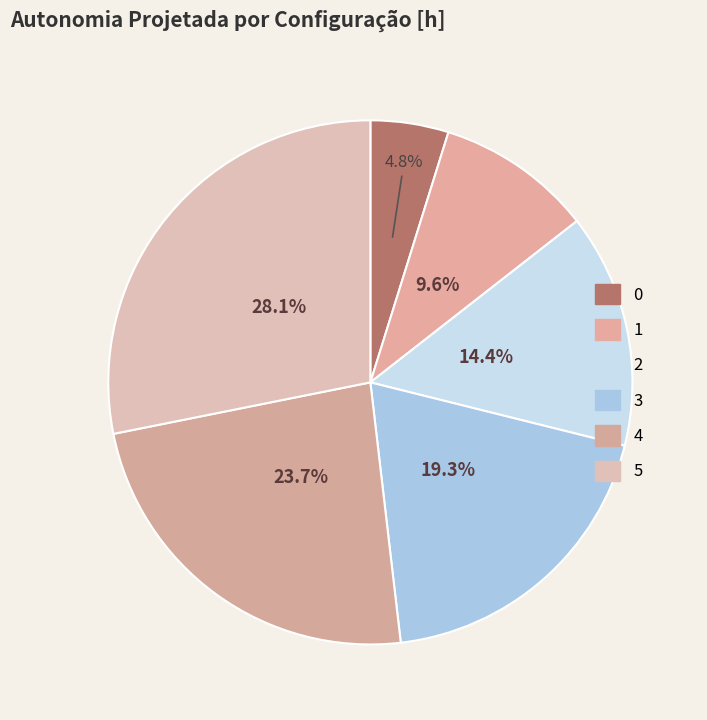

Rank the categories by value from lowest to highest.

0, 1, 2, 3, 4, 5